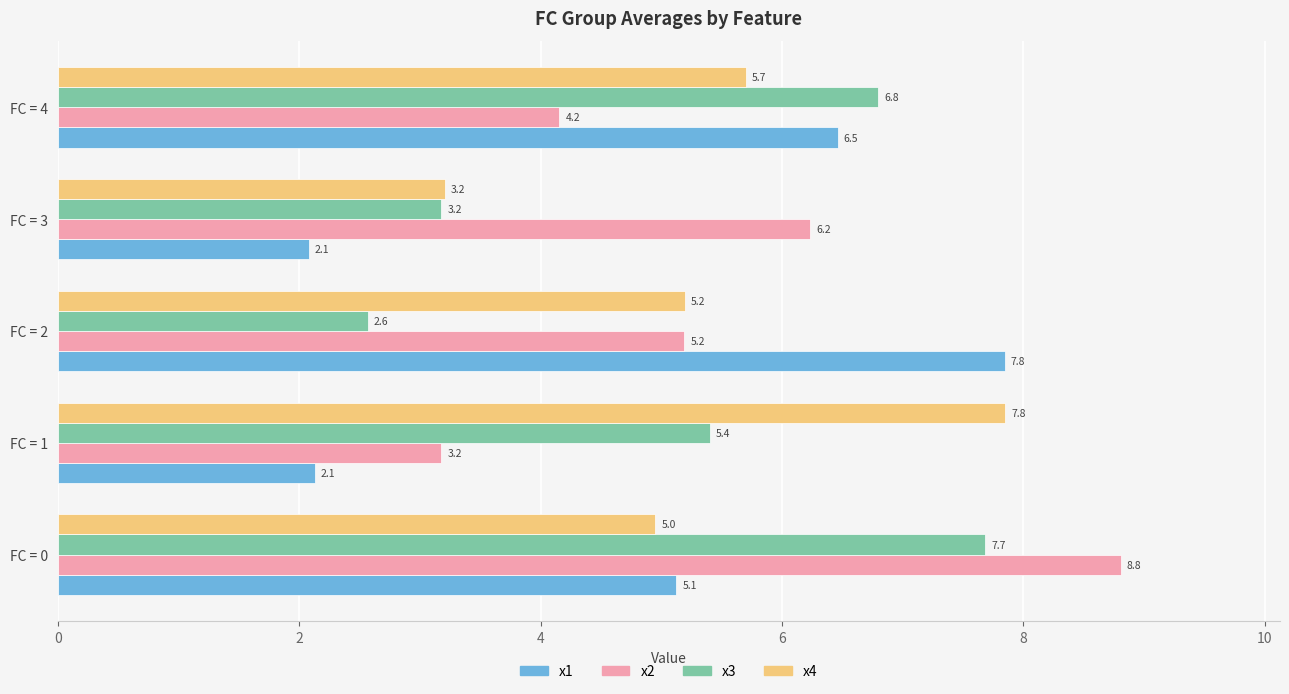

Is the value of x1 at FC = 0 greater than the value of x2 at FC = 4?

Yes